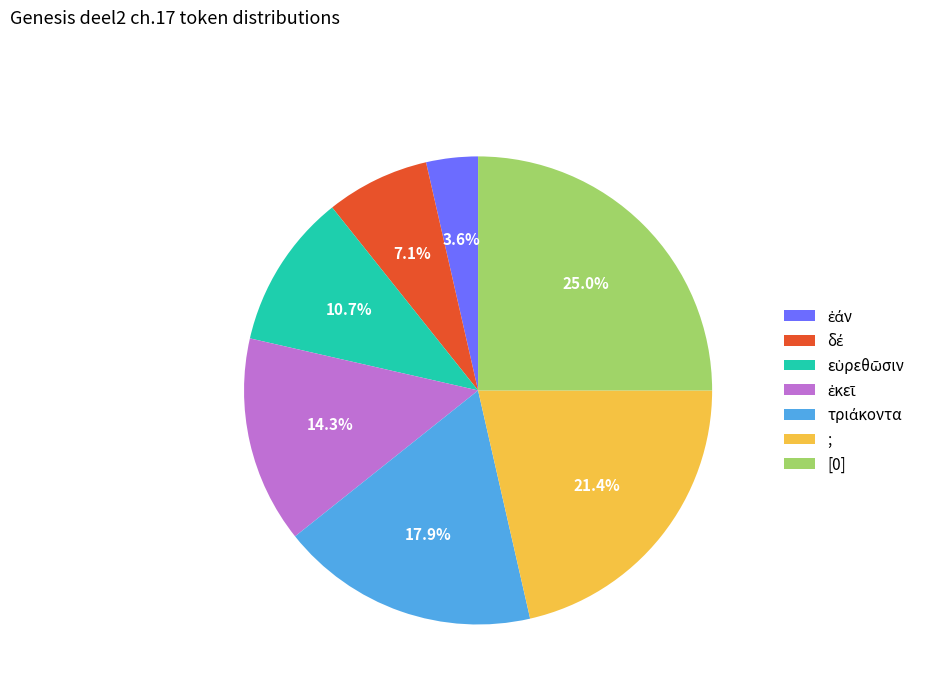

Is there any slice that represents more than half of the pie?

No